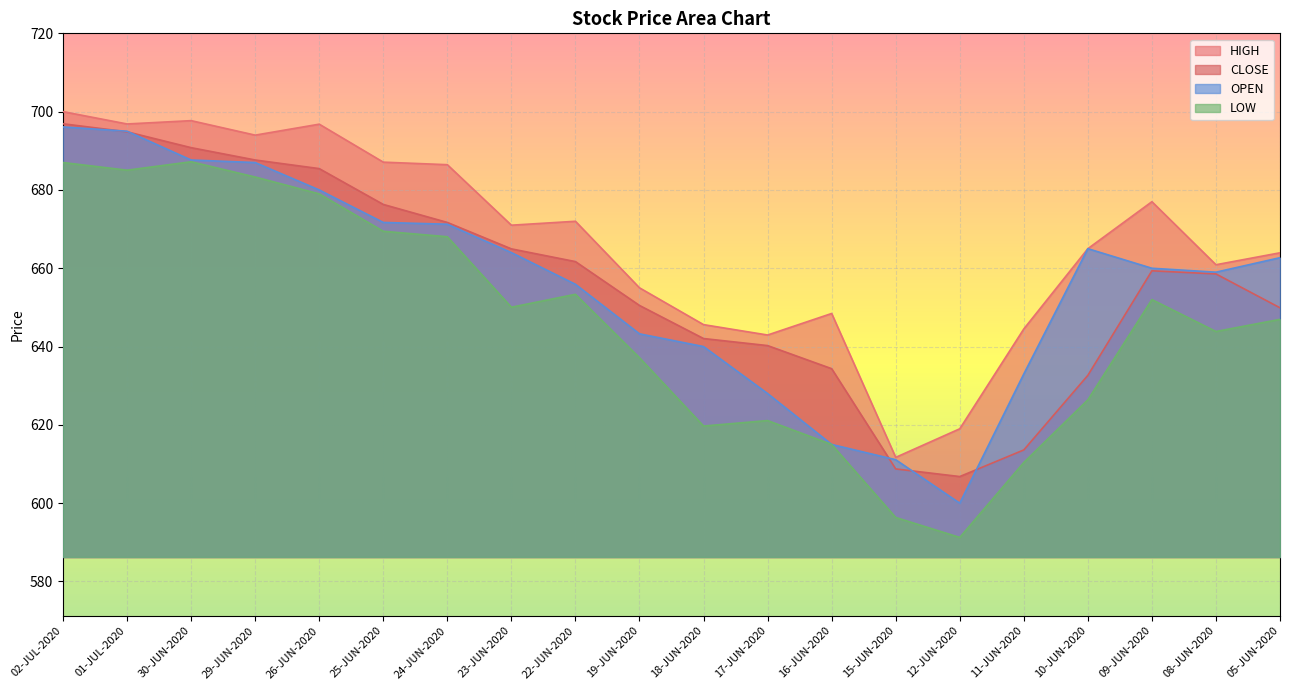

Reading left to right, what are all the values shown in this chart?

CLOSE: 696.9	694.9	690.8	687.6	685.5	676.3	671.7	665.0	661.7	650.5	642.0	640.2	634.4	608.8	606.8	613.6	632.6	659.4	658.5	649.9
HIGH: 700.0	696.9	697.7	694.0	696.8	687.1	686.5	671.0	672.0	655.0	645.6	643.0	648.5	611.7	619.0	644.5	665.0	677.0	660.9	664.0
LOW: 687.0	685.0	687.2	683.3	679.0	669.5	668.0	650.0	653.4	637.1	619.7	621.1	615.0	596.4	591.2	610.4	626.4	652.0	643.9	647.0
OPEN: 696.1	695.0	687.6	687.0	680.0	671.7	671.2	664.0	655.9	643.2	640.0	628.0	615.0	611.1	600.0	633.0	665.0	660.0	659.0	662.7